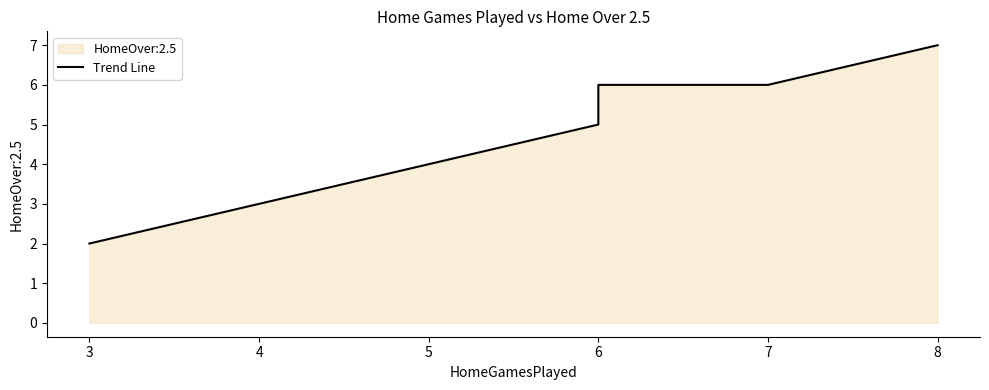

True or false: the data has more than 2 interior local peaks.

False